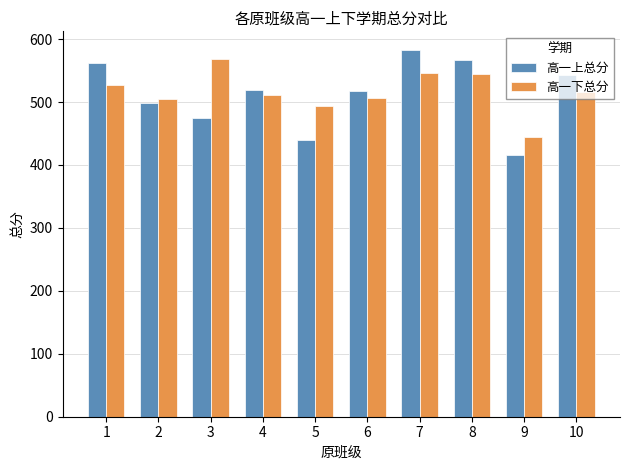

The value of 高一下总分 at 6 is 506.0. True or false?

True